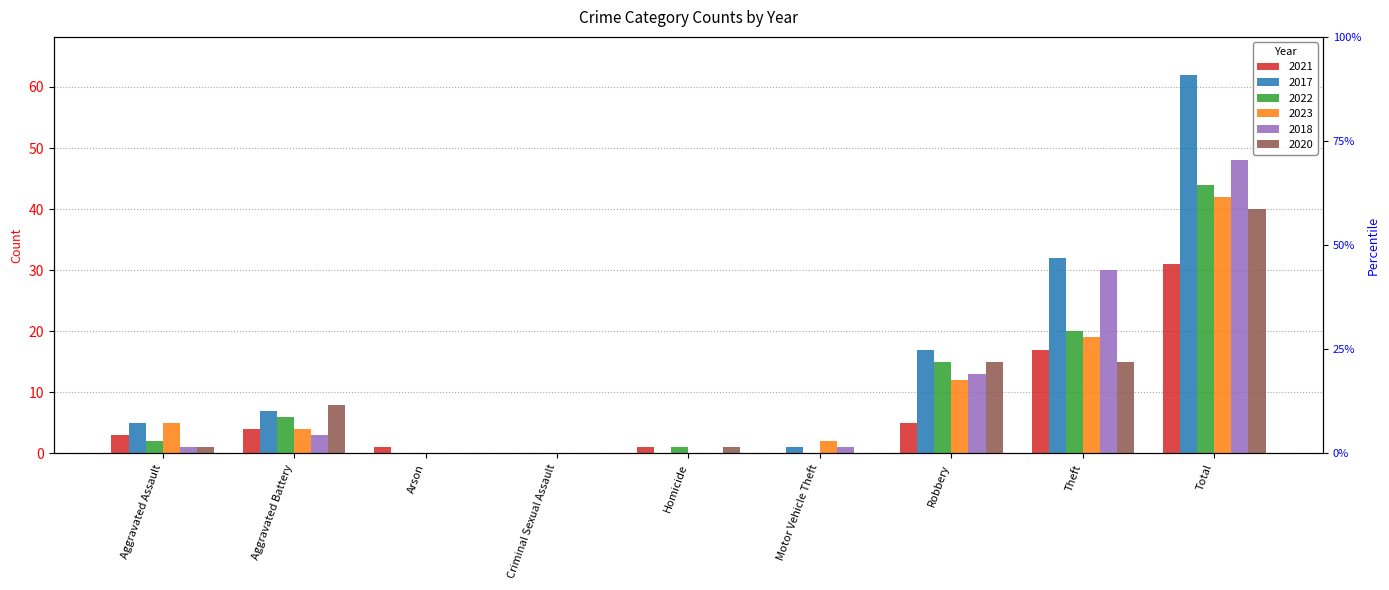

What is the average value of the 2017 series?

14